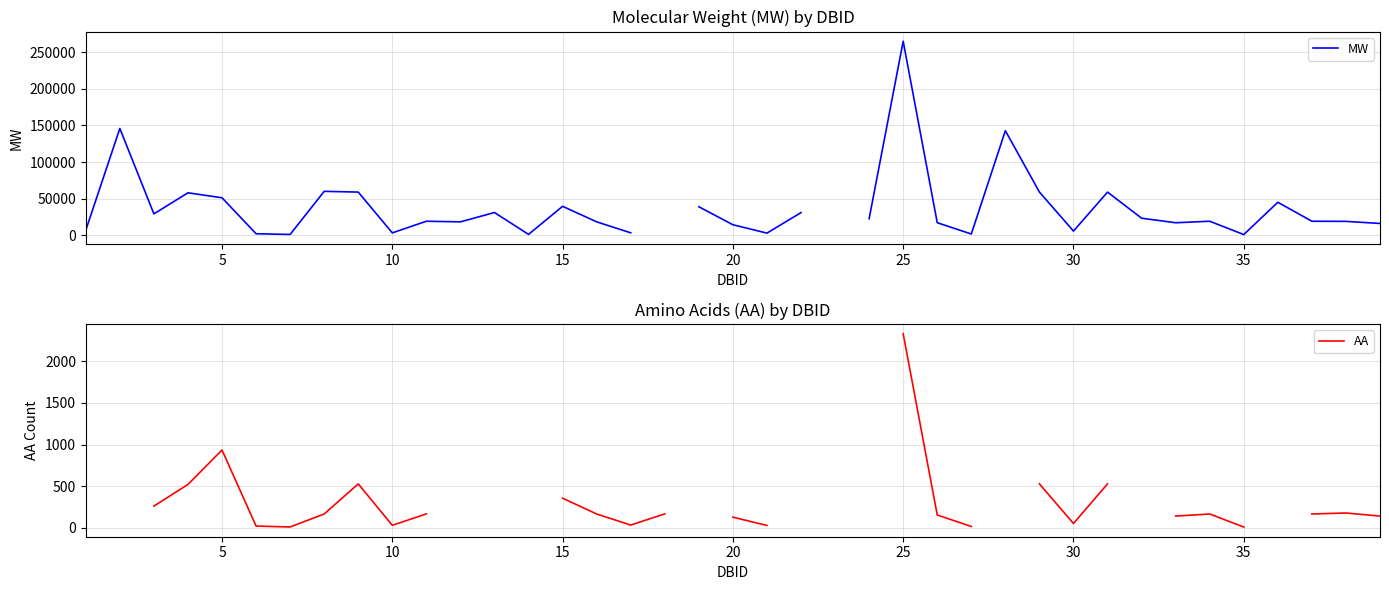

At how many categories does at least one series exceed 77943?

3